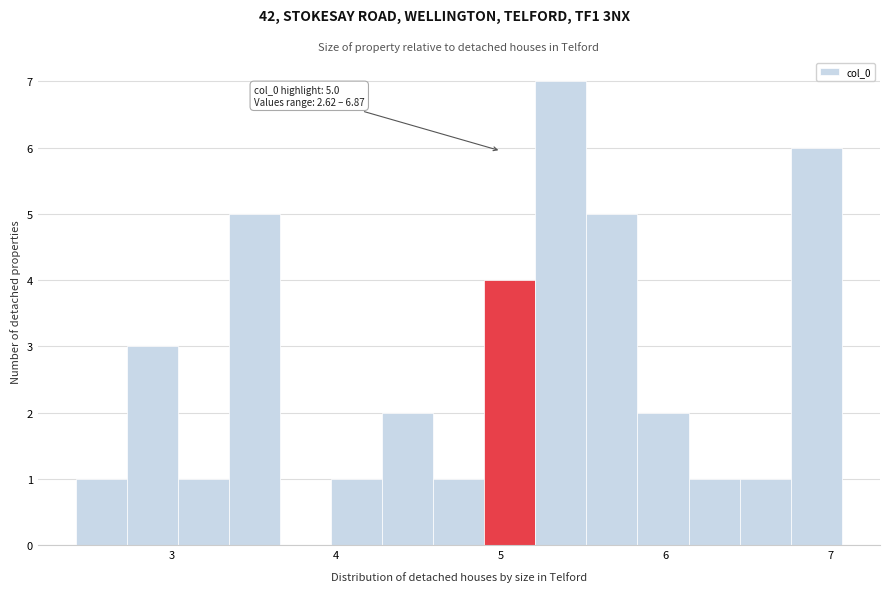

Around what value on the x-axis is the tallest bar? Give the approximate position of its centre, as read against the axis.

5.4